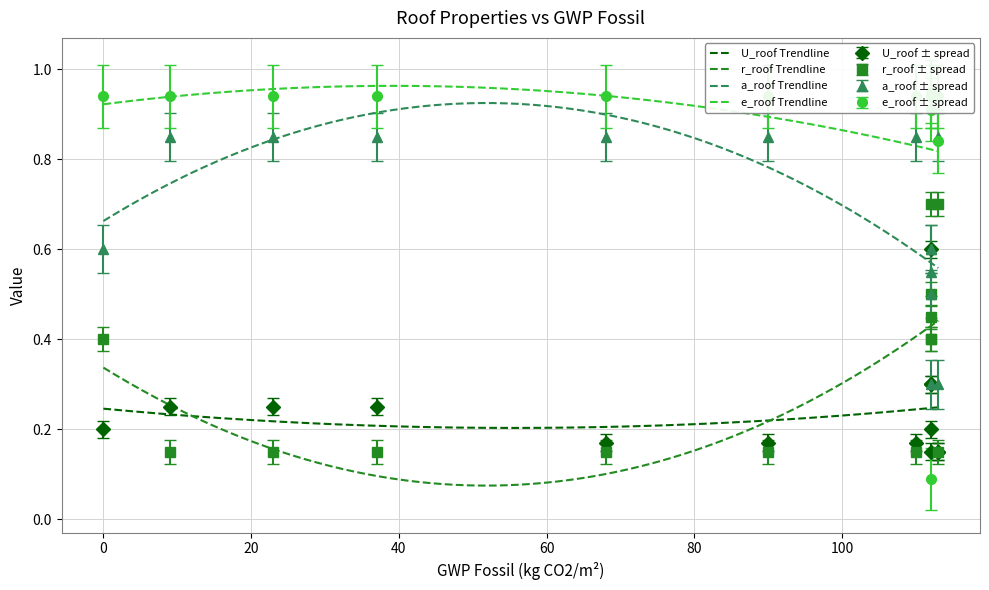

True or false: a_roof has a value of 0.7 at ROOF_AS4.

False